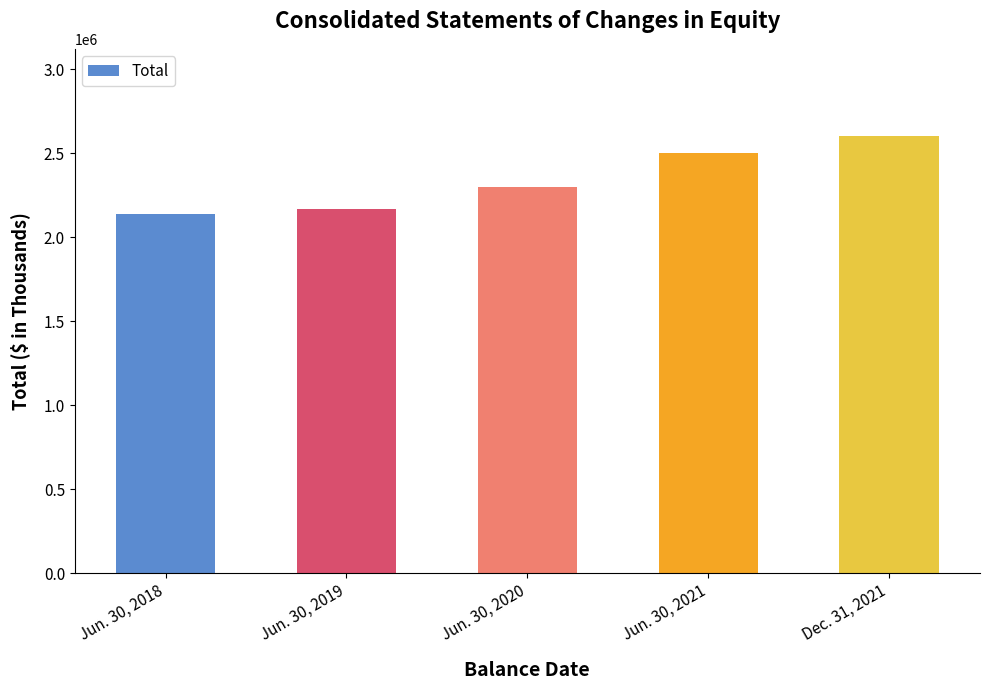

Are the bars grouped side by side (vs. stacked)?

No